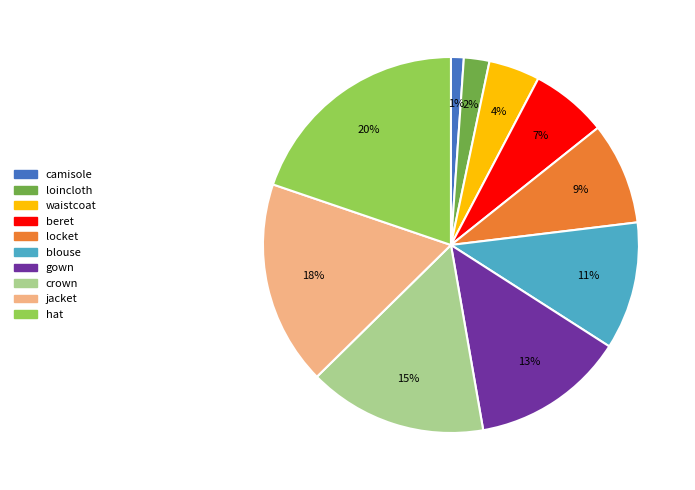

How many segments does this pie chart have?

10